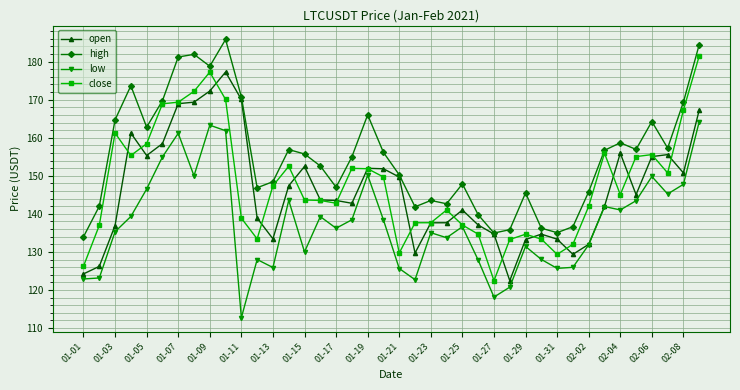

Rank the series by their maximum value, from lowest to highest.

low, open, close, high